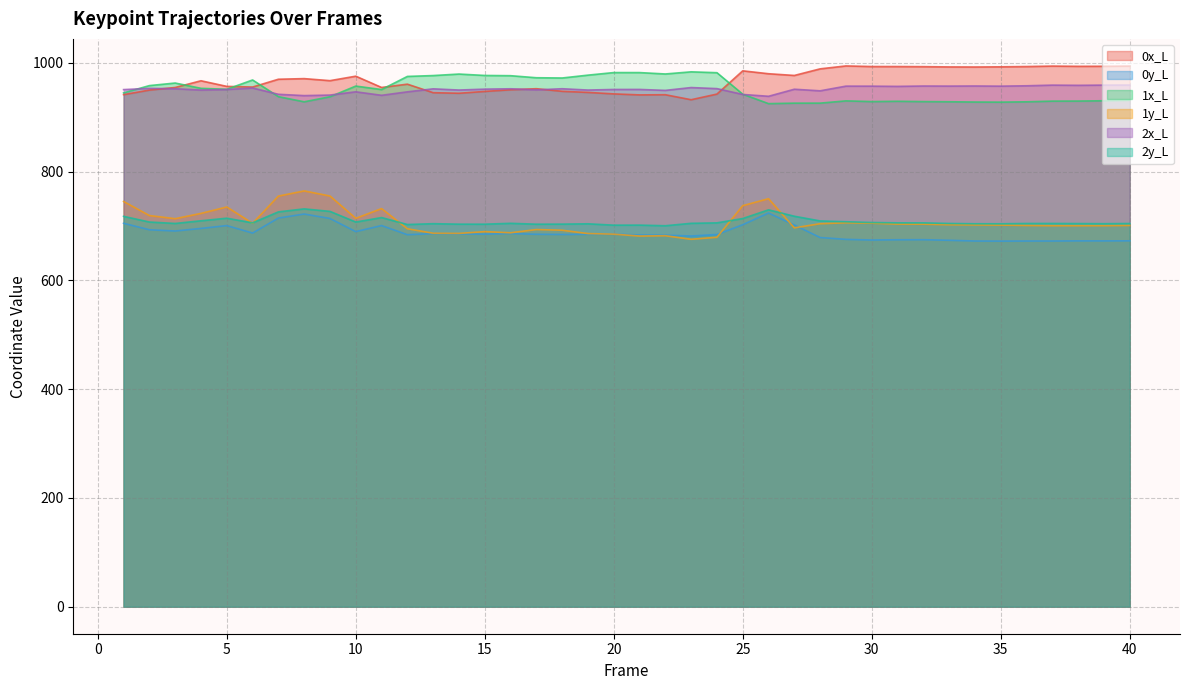

Which category has the lowest value in the 1y_L series?

23